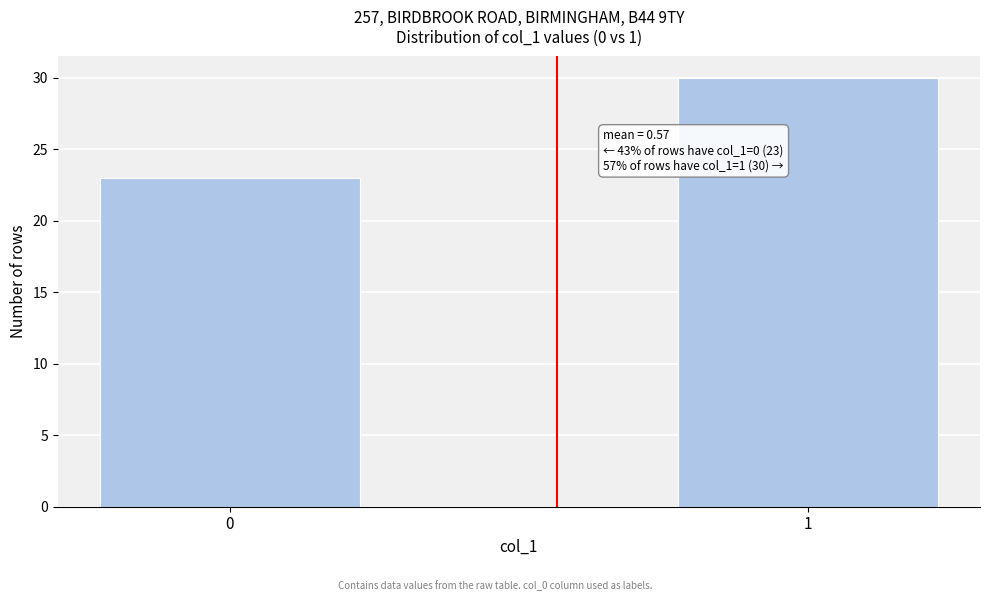

Reading left to right, transcribe all the data shown in this chart.

0=23	1=30